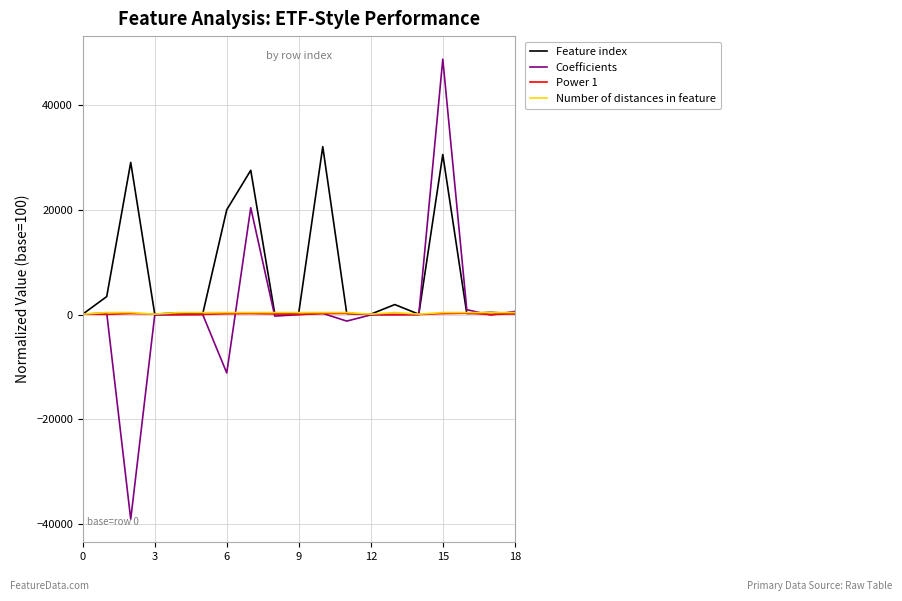

Which series has the largest total across all categories?

Feature index